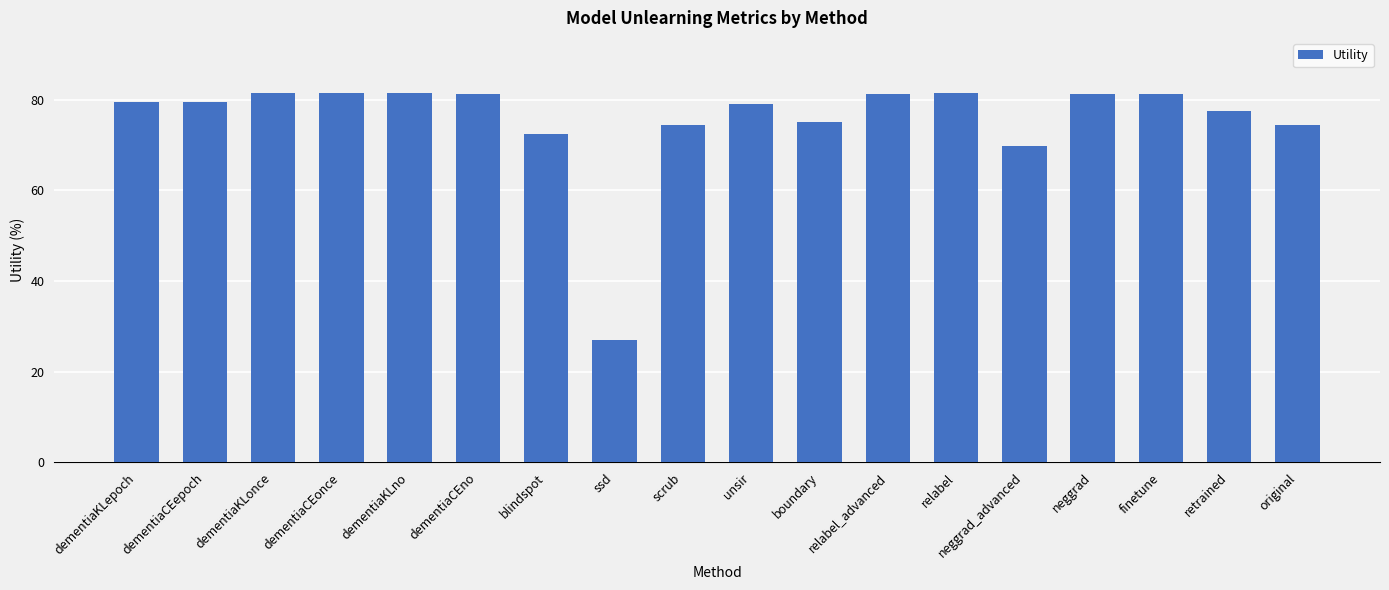

What position from the left is finetune?

16